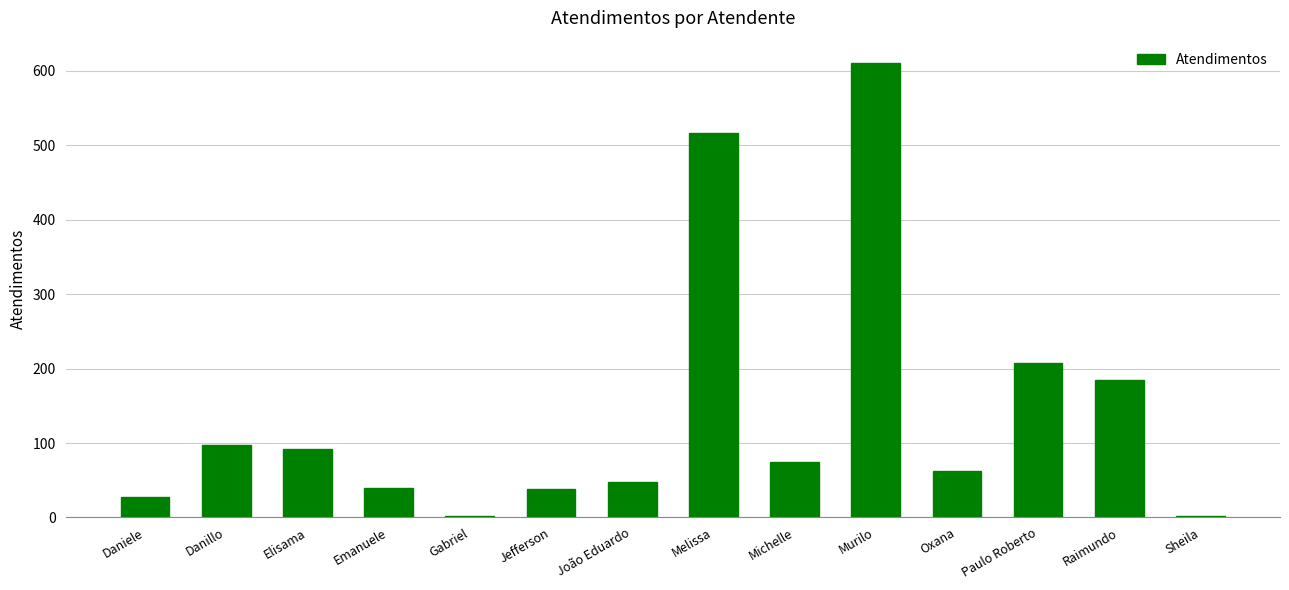

Are the bars horizontal?

No